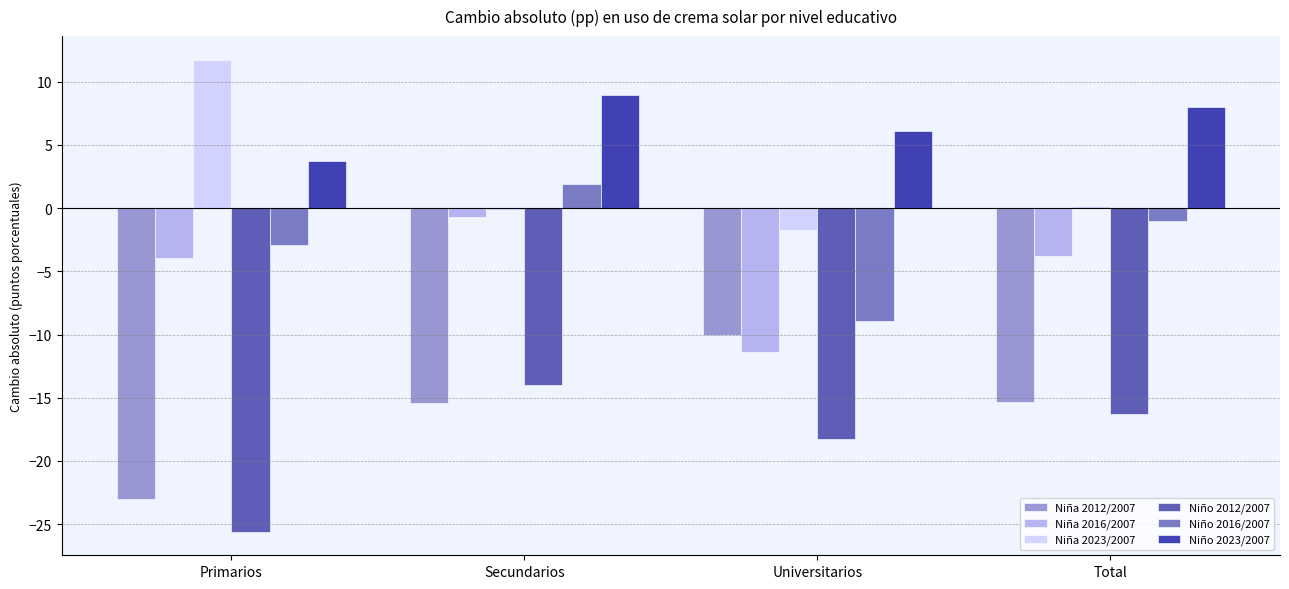

What is the label of the 4th bar from the right?

Primarios